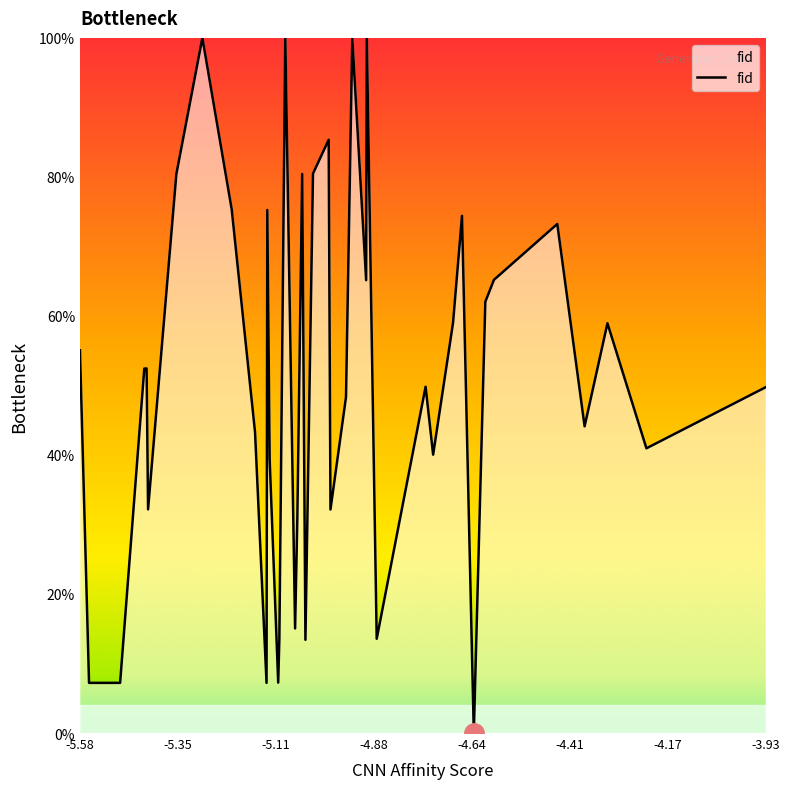

What is the difference between the maximum and minimum values?

100.0